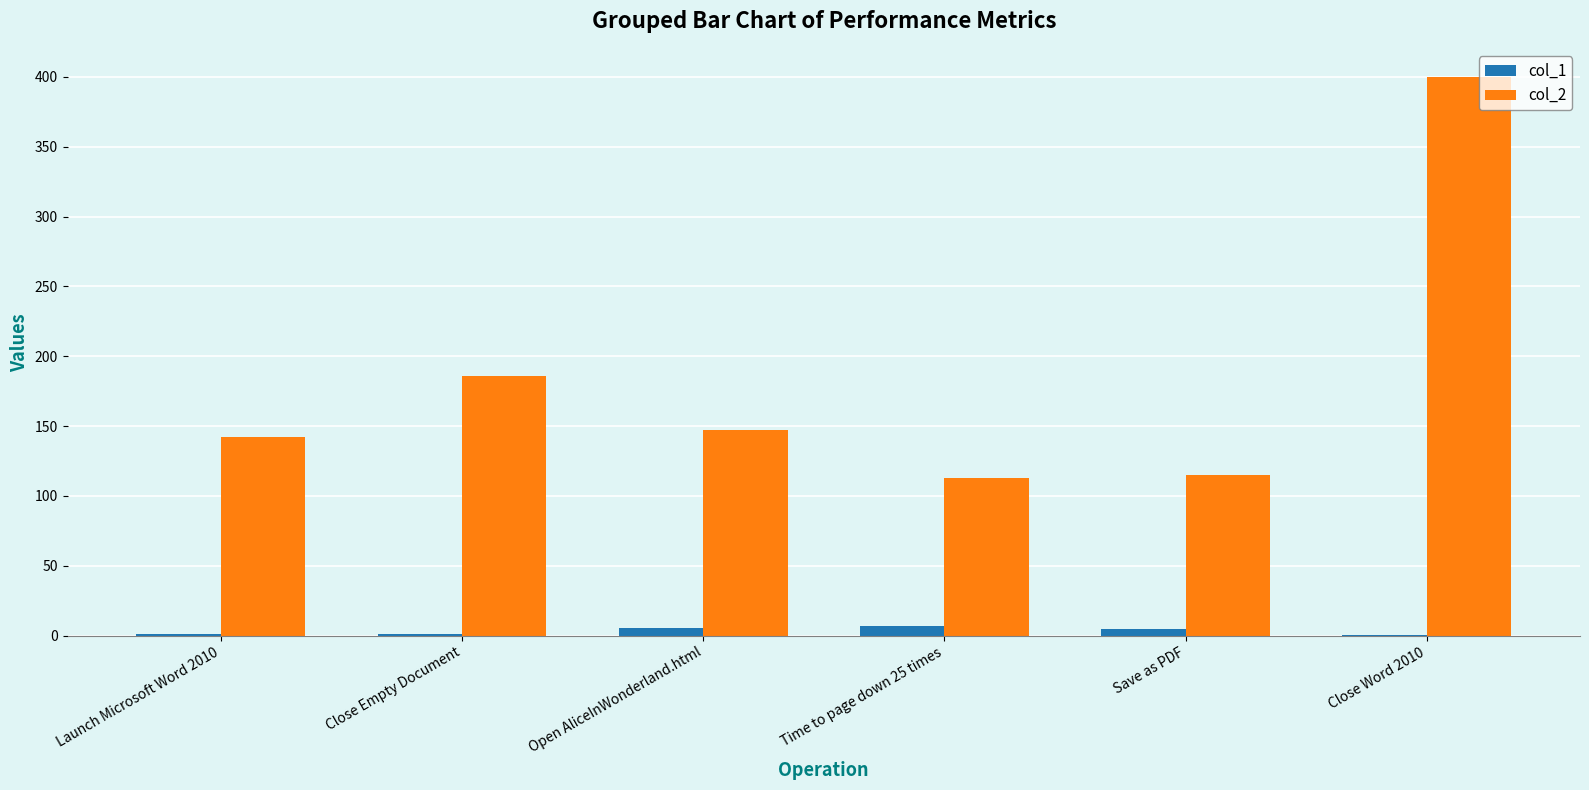

The col_2 series shows 76.0 at Close Empty Document. True or false?

False